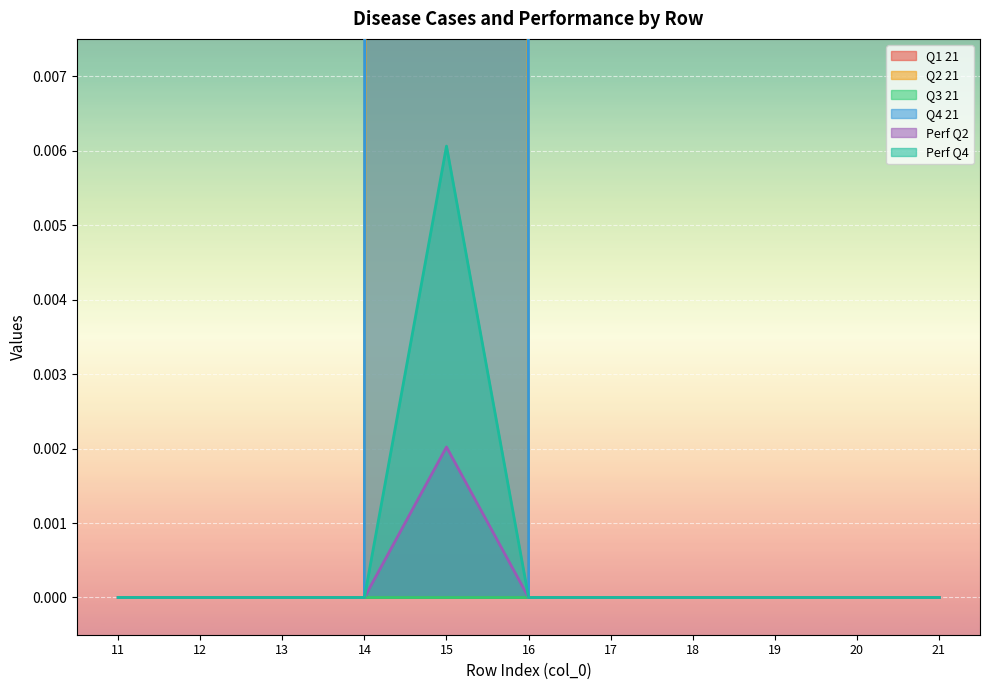

Where is Perf Q4 nearest to the value 0?

11